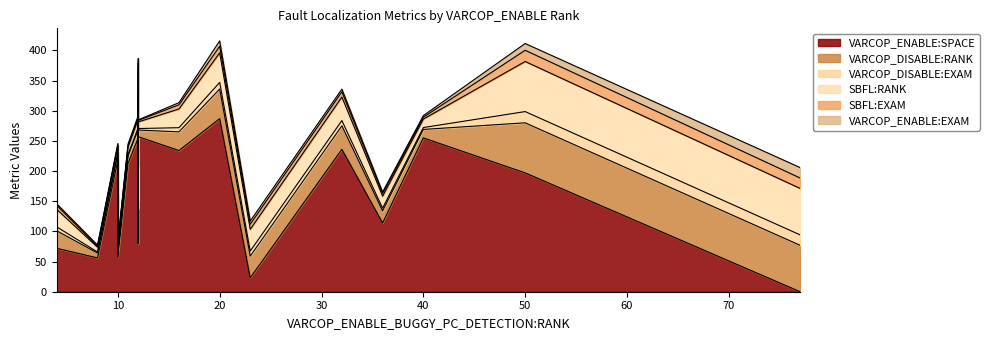

How many times do VARCOP_ENABLE:SPACE and VARCOP_ENABLE:EXAM cross each other?

2